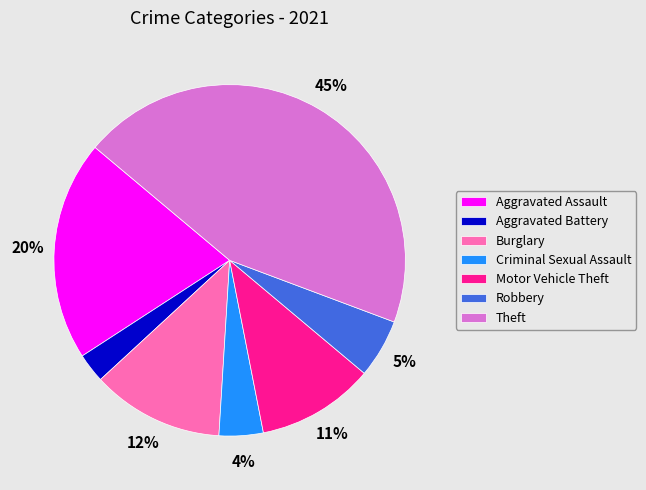

Which category has the smallest portion of the pie?

Aggravated Battery